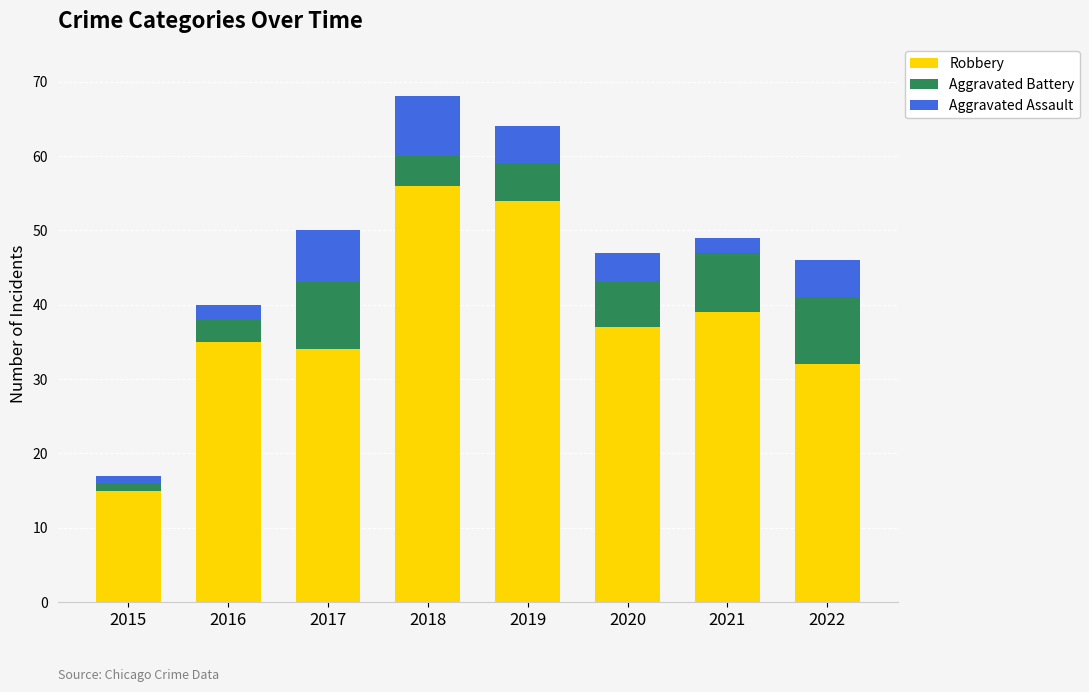

What is the difference between the maximum and second lowest values in the Robbery series?

24